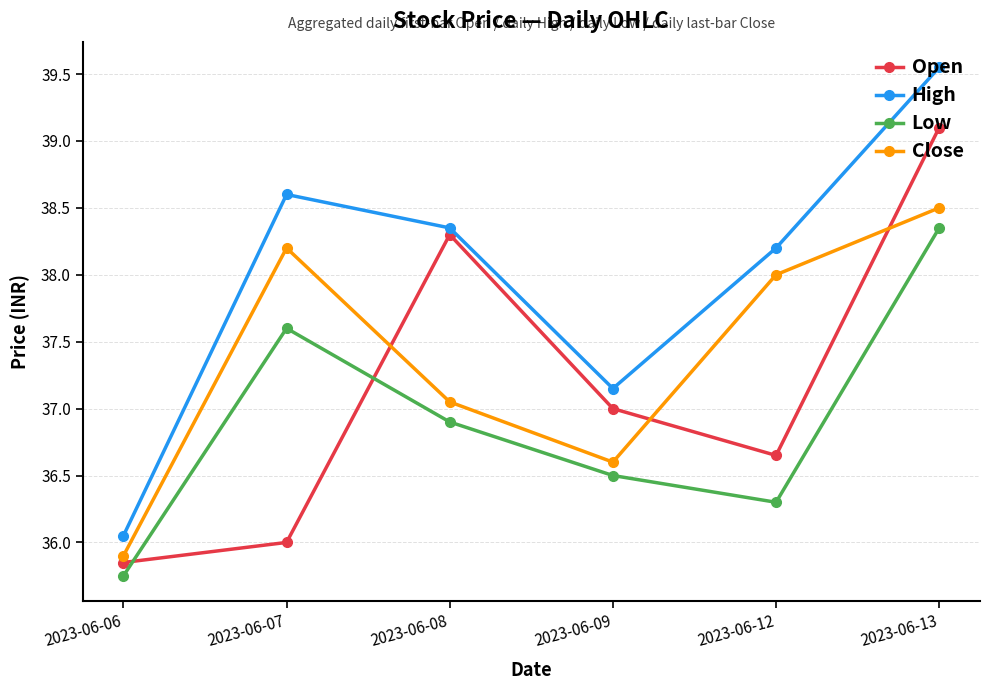

What is the difference between the highest and lowest values at 2023-06-08?

1.4